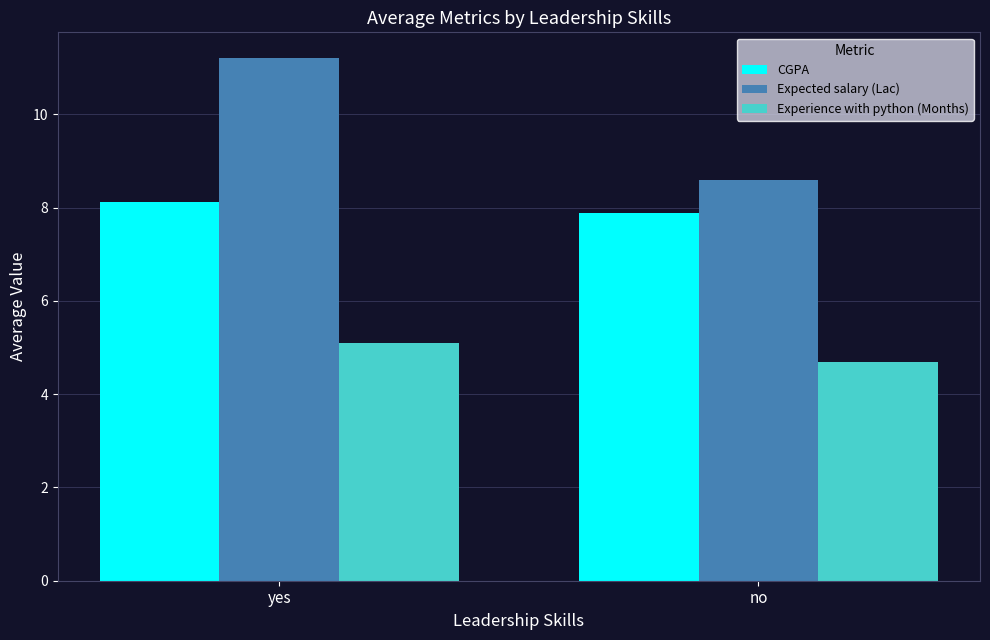

Is it true that Expected salary (Lac) equals 19.8 at yes?

False